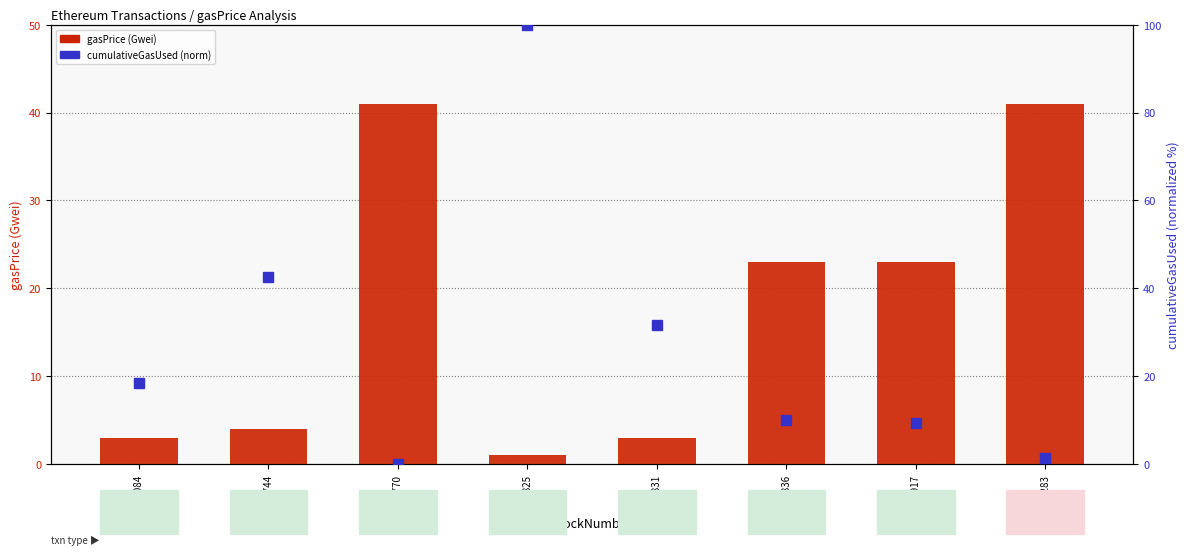

What is the difference between the highest and lowest values at 8254831?

28.7